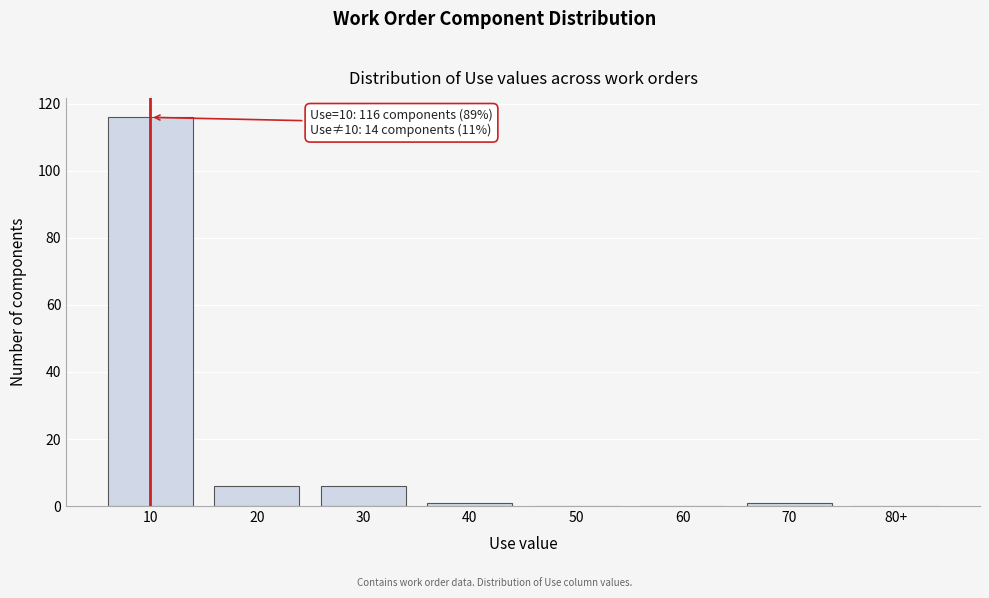

Reading left to right, what are all the values shown in this chart?

10=116	20=6	30=6	40=1	50=0	60=0	70=1	80+=0